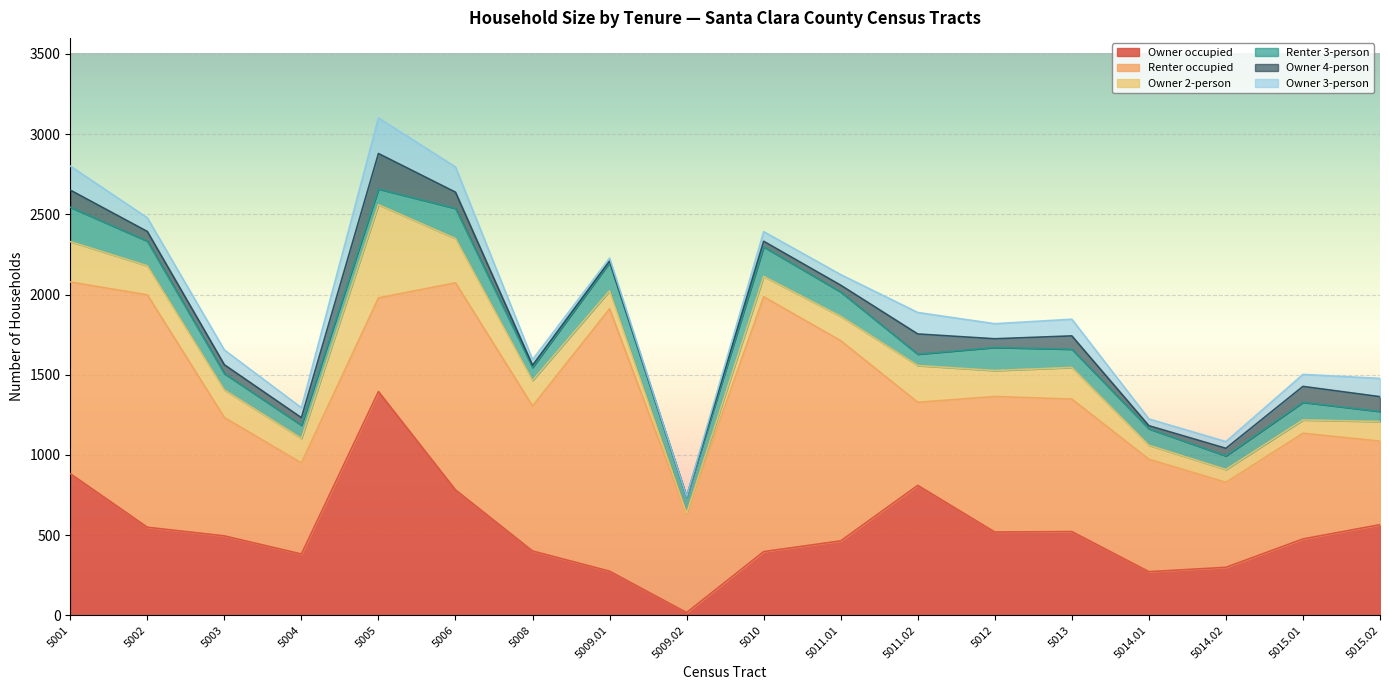

Is the value of Owner occupied at 5011.02 greater than the value of Owner 3-person at 5002?

Yes